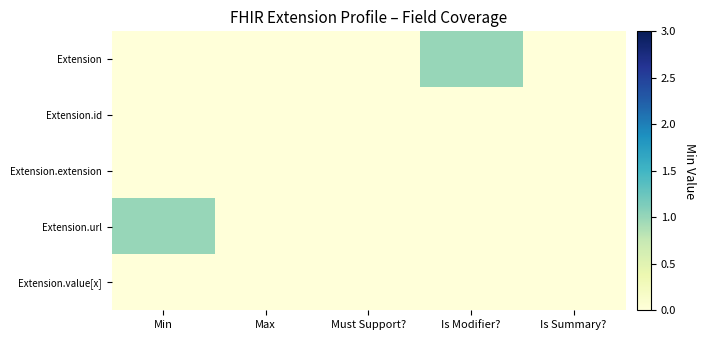

Between Min and Must Support?, which is larger?

Min